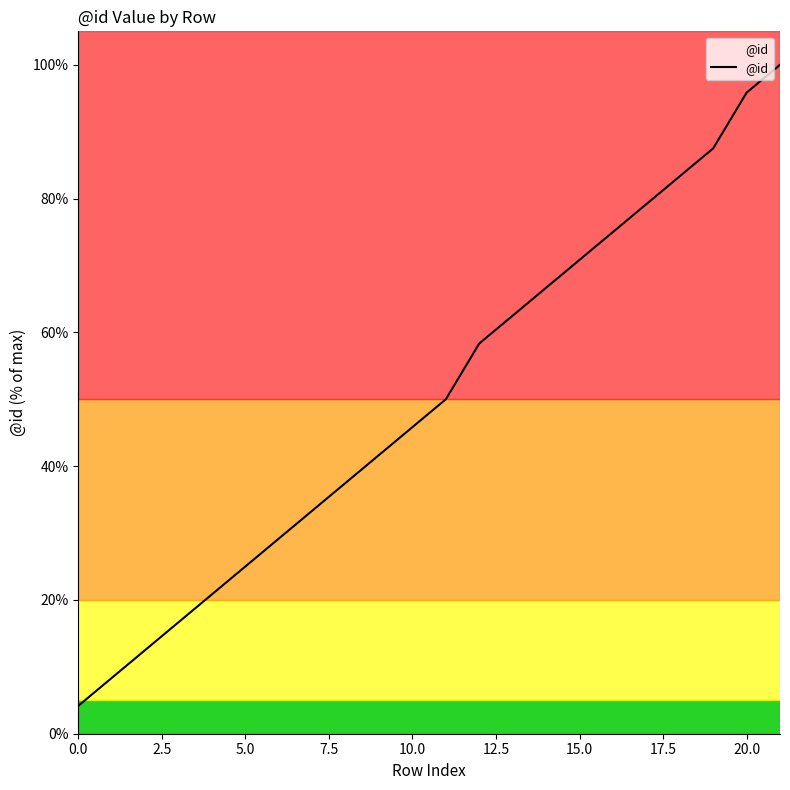

What is the average value?

50.2